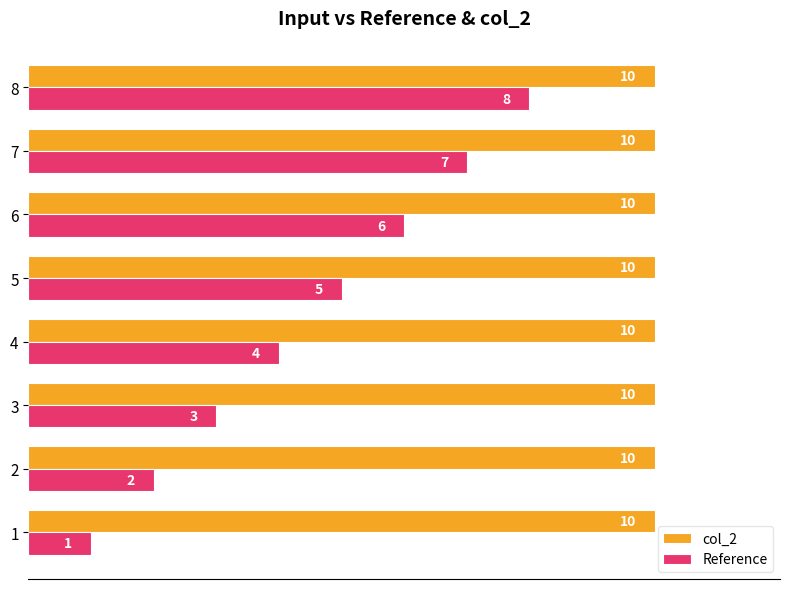

What is the sum of the col_2 values at 7 and 6?

20